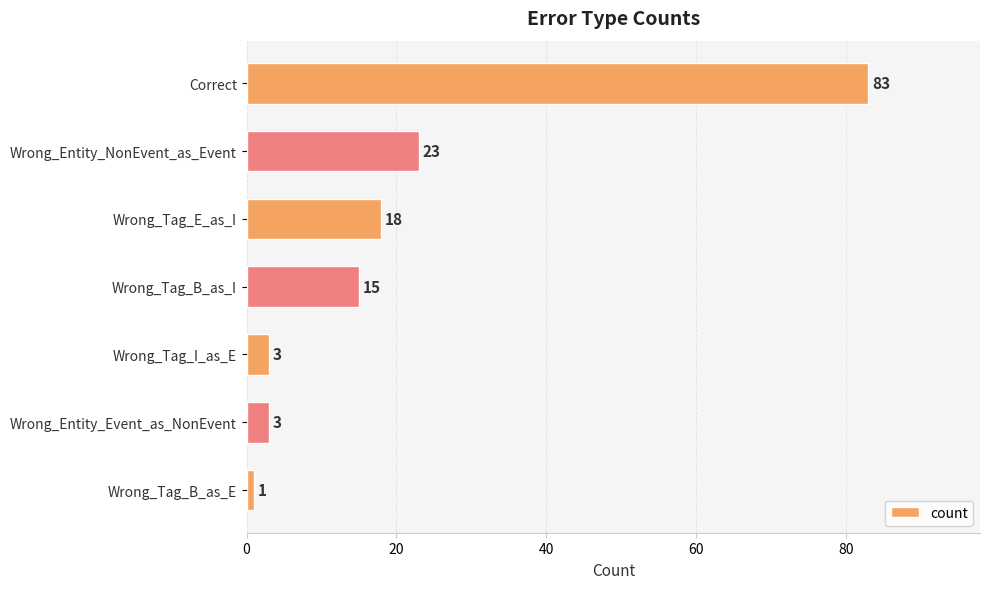

What is the greatest value displayed?

83